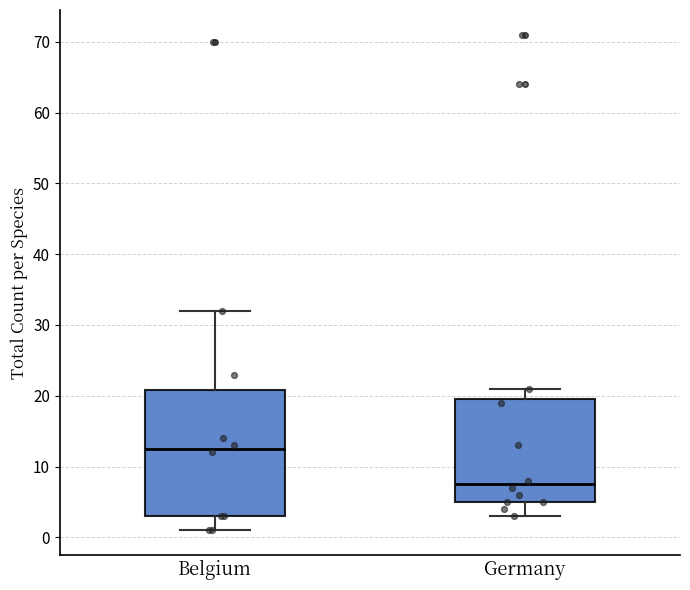

Reading left to right, read every box against the y-axis: the position of its median line, the range the box covers, and the ends of its whiskers. The values are not printed on the chart, so give them approximately, as read against the axis.

Belgium: median 13, box 3 to 21, whiskers 1 to 32
Germany: median 8, box 5 to 20, whiskers 3 to 21